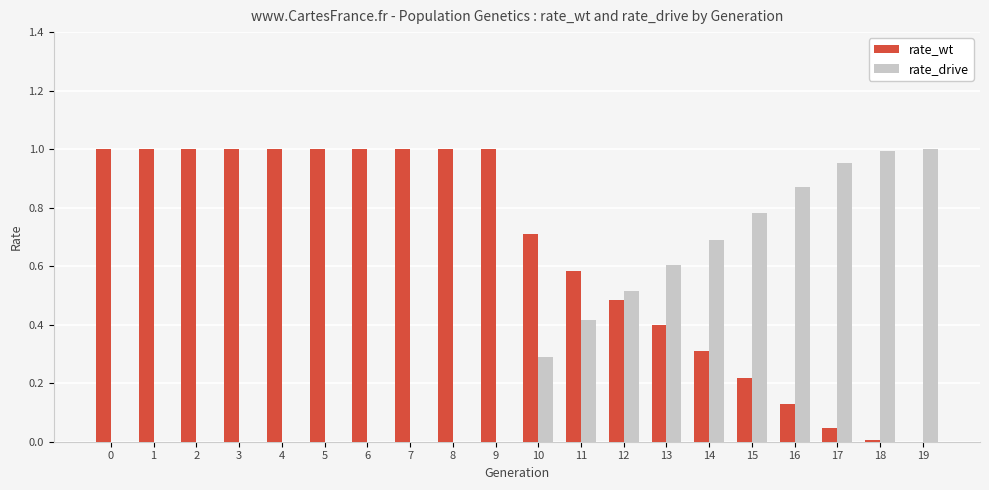

Which series has the largest total across all categories?

rate_wt